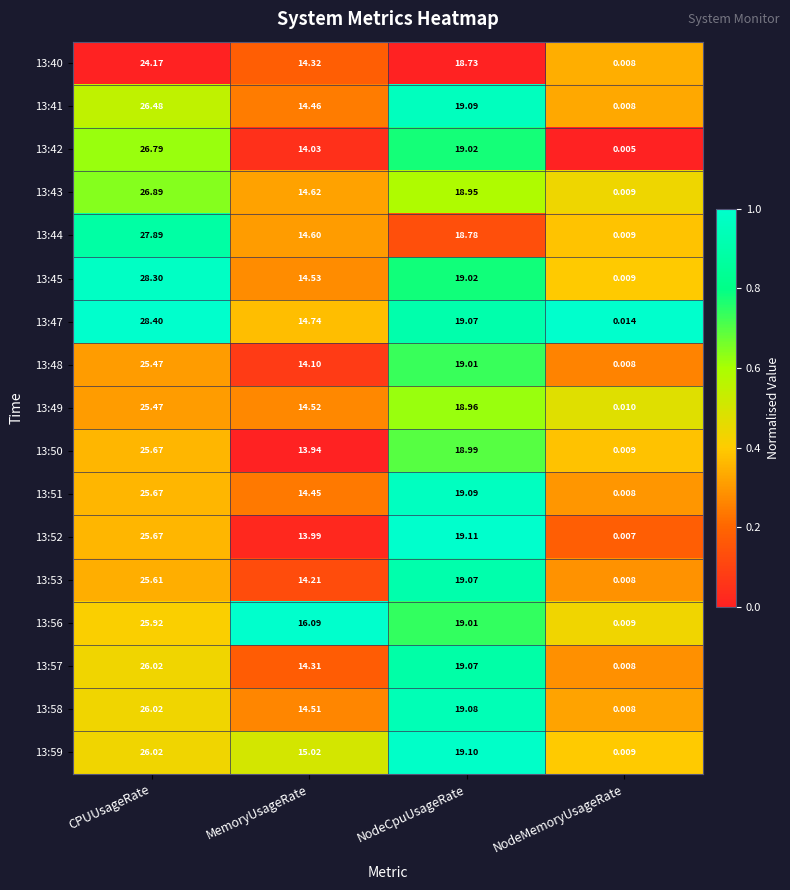

At which category is the sum across all series the highest?

CPUUsageRate